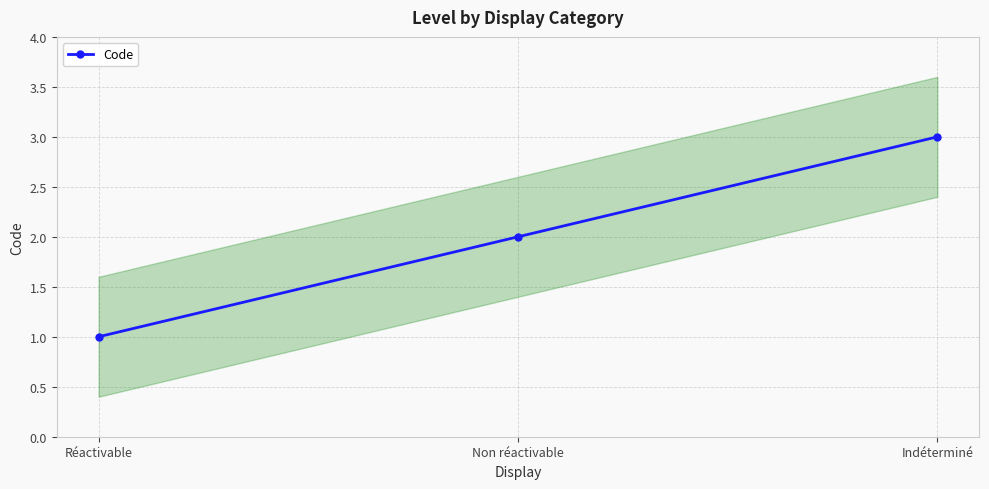

What is the difference between the maximum and minimum values?

2